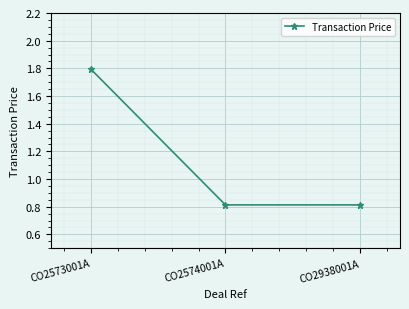

How many lines are shown in the chart?

1